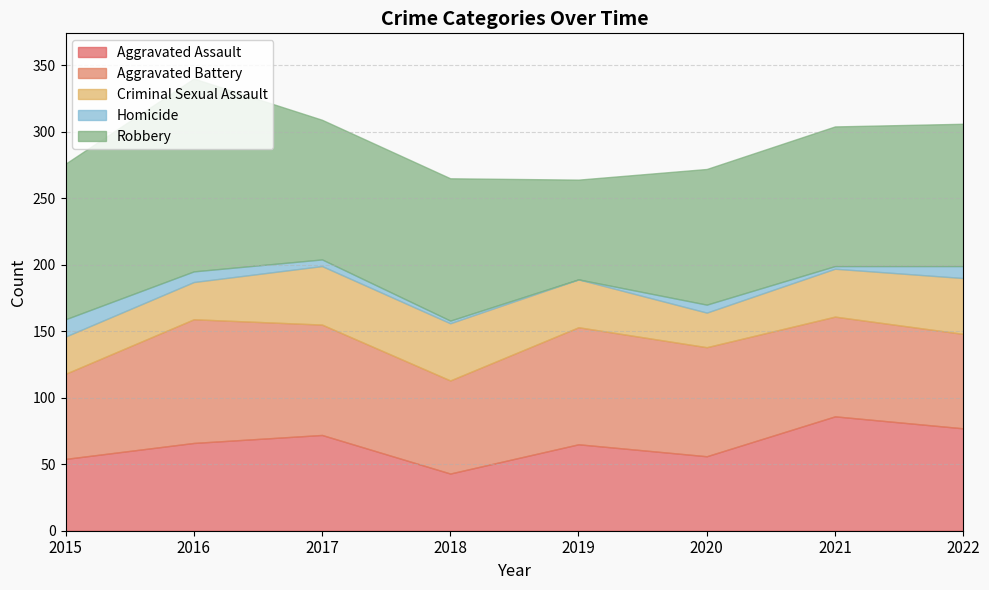

Reading right to left, extract all data points from this chart.

Aggravated Assault: 77	86	56	65	43	72	66	54
Aggravated Battery: 71	75	82	88	70	83	93	64
Criminal Sexual Assault: 42	36	26	36	43	44	28	28
Homicide: 9	2	6	0	2	5	8	13
Robbery: 107	105	102	75	107	105	145	117